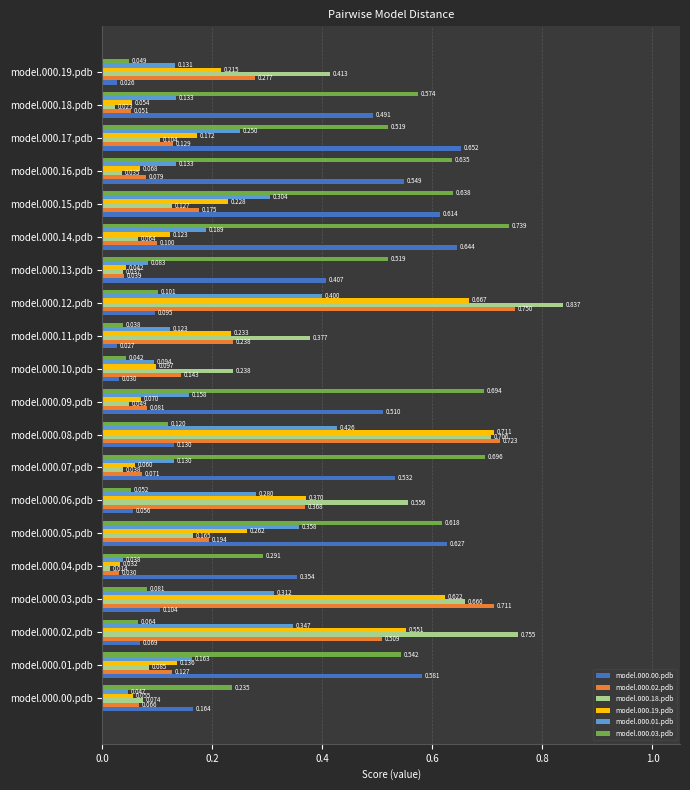

Which label corresponds to the largest value in the chart?

model.000.12.pdb